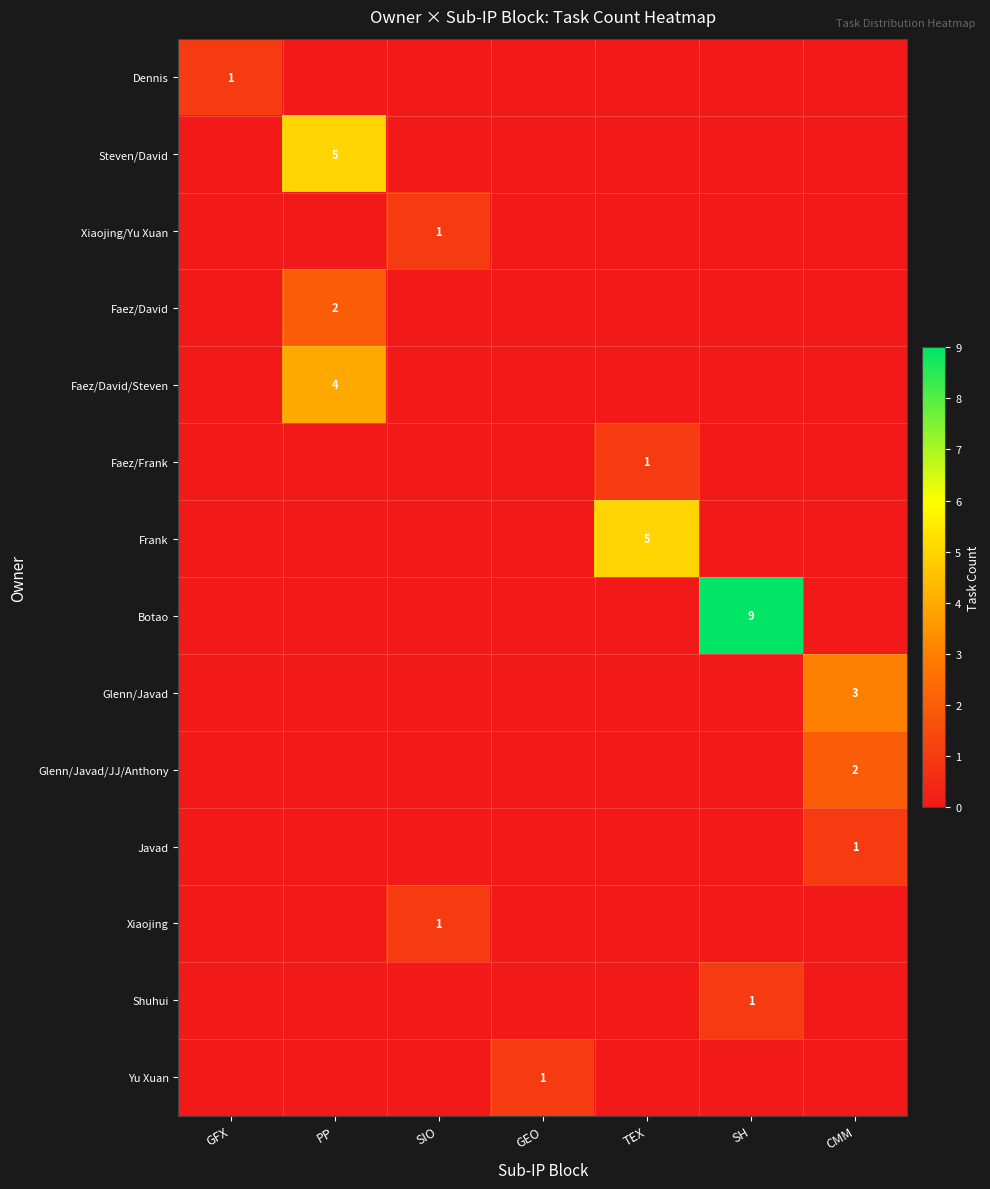

How many distinct data groups are displayed?

14